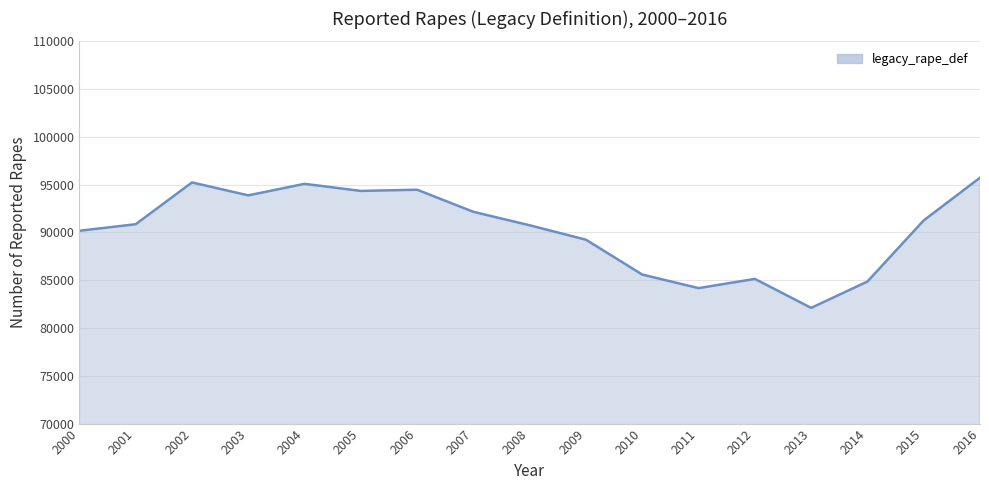

Read the value at 2000.

90178